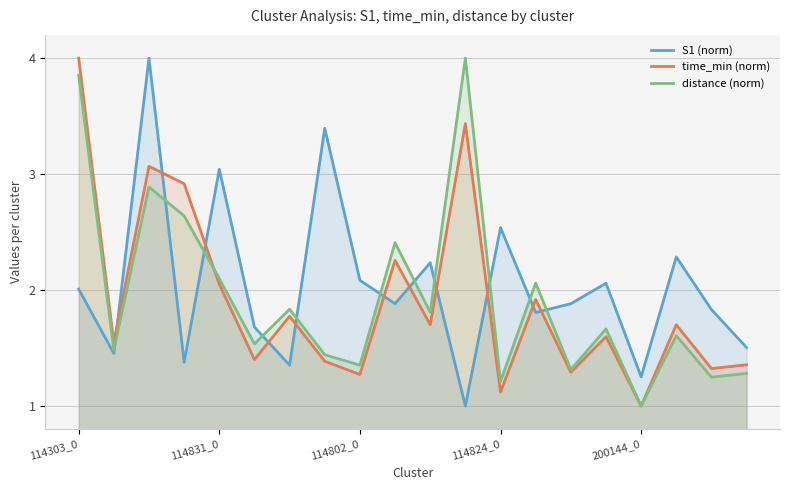

List the series in order of their peak value, highest first.

S1 (norm), time_min (norm), distance (norm)